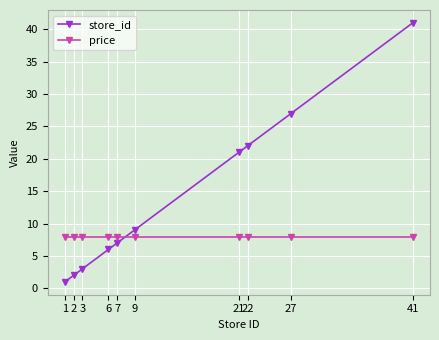

Which category has the highest value in the store_id series?

41